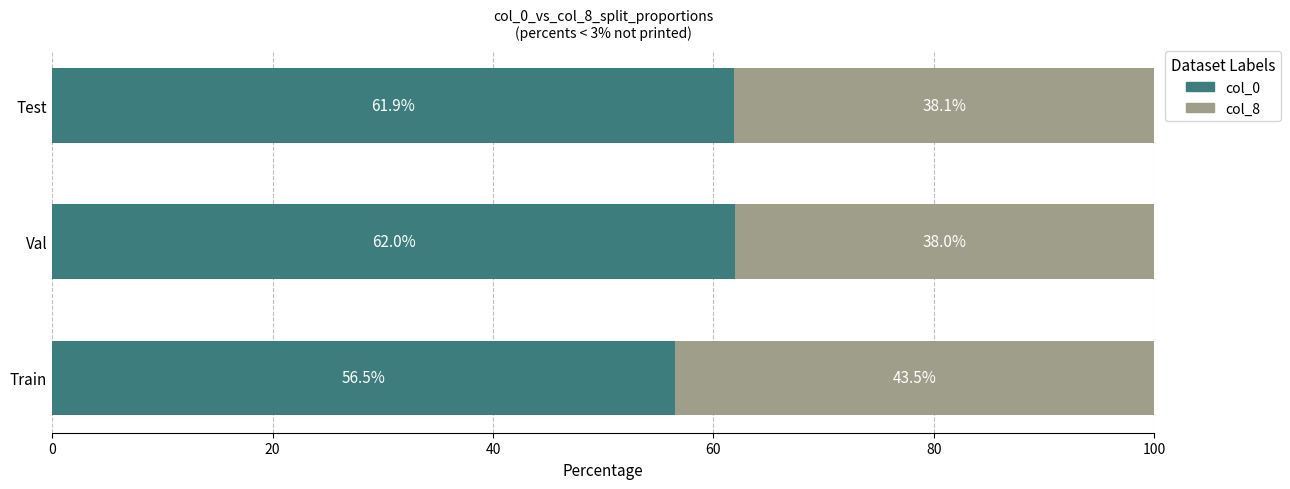

Is it true that col_0 equals 27.9 at Train?

False